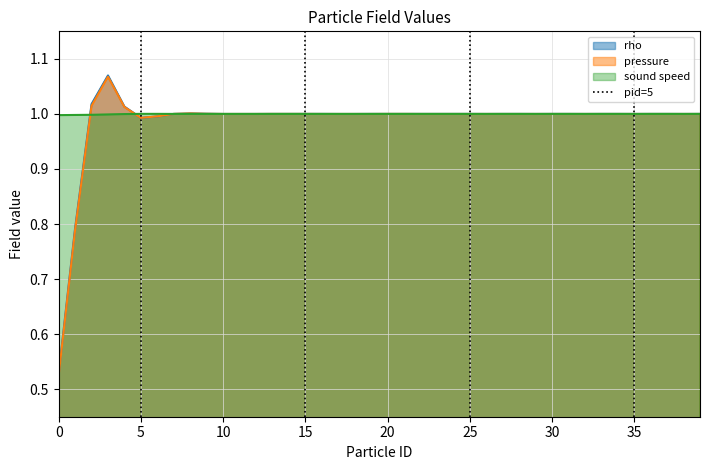

Is it true that pressure equals 0.8 at 0?

False